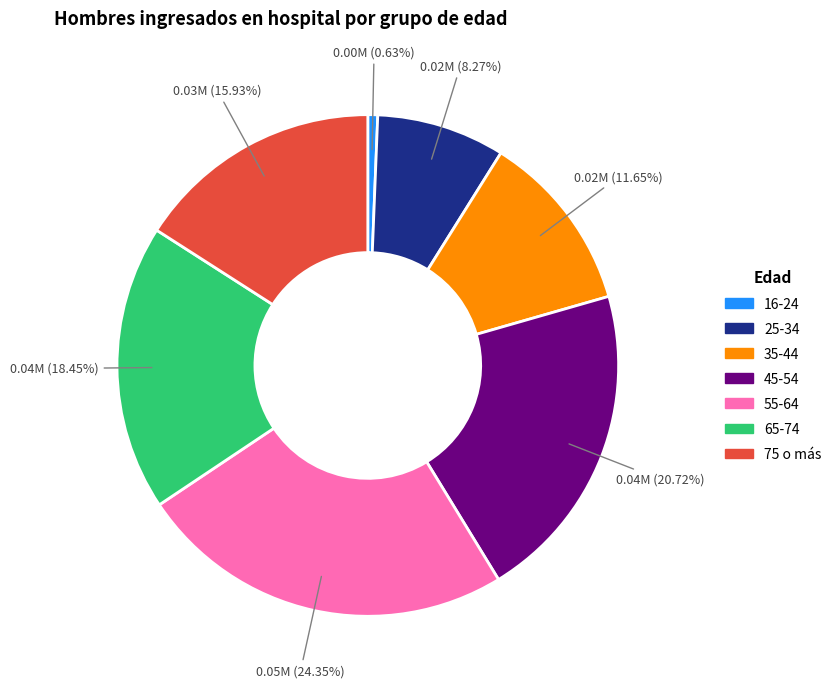

Is 55-64 the majority of the pie?

No